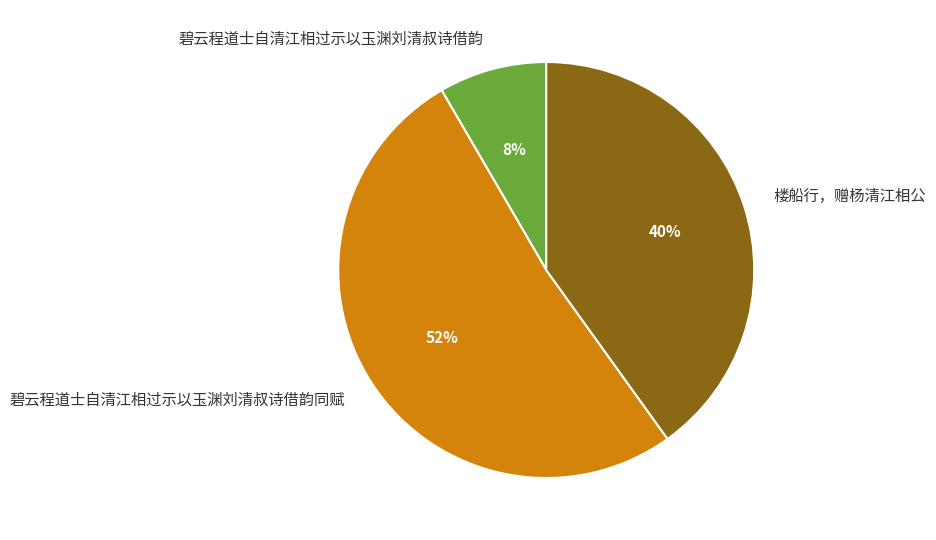

Which has a higher value, 碧云程道士自清江相过示以玉渊刘清叔诗借韵同赋 or 碧云程道士自清江相过示以玉渊刘清叔诗借韵?

碧云程道士自清江相过示以玉渊刘清叔诗借韵同赋